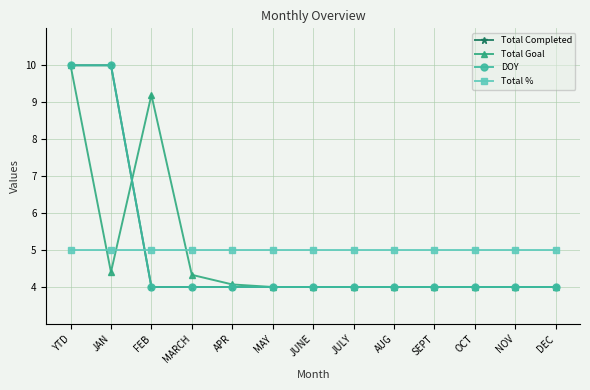

At which label is DOY closest to 7?

YTD